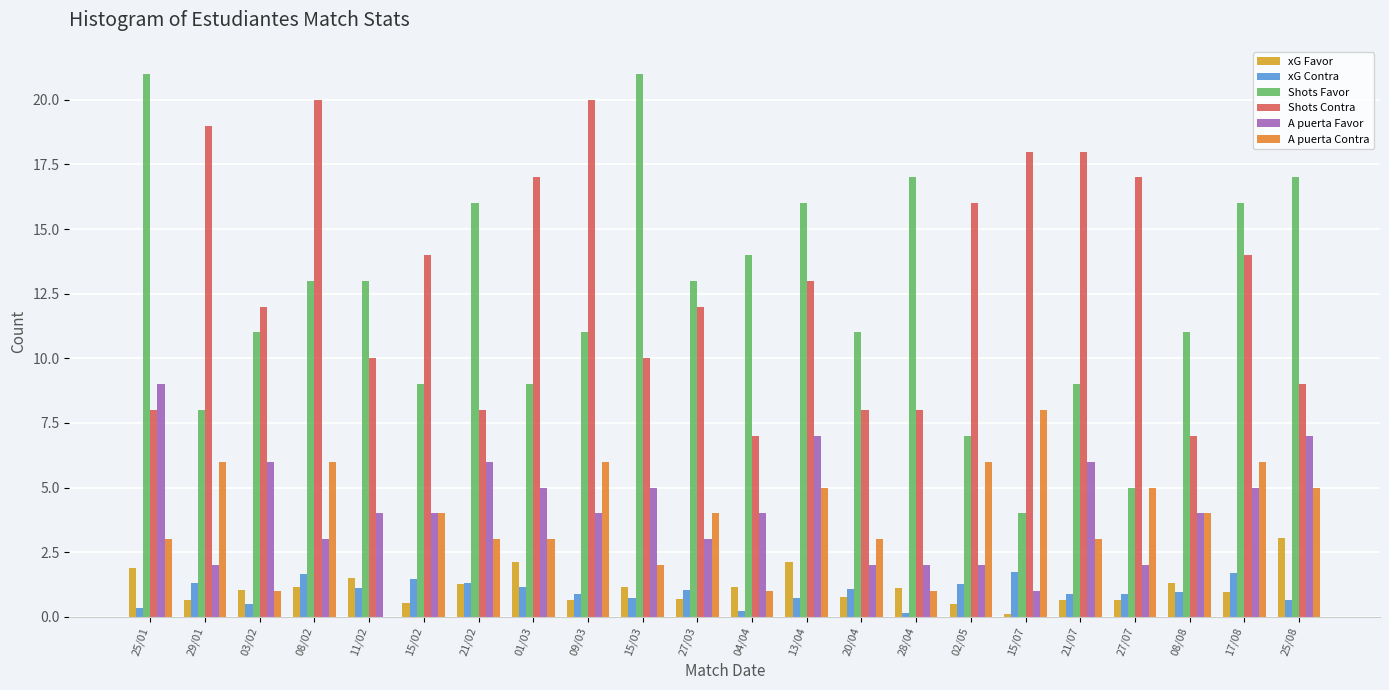

What is the sum of all A puerta Contra values?

85.0